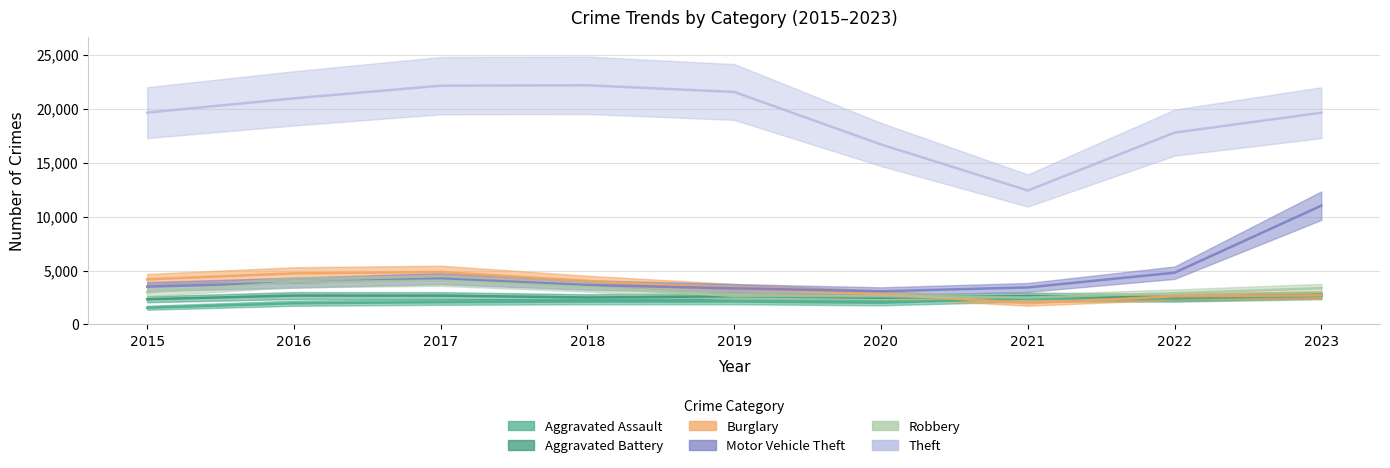

At which label does Aggravated Battery first exceed 2610?

2016